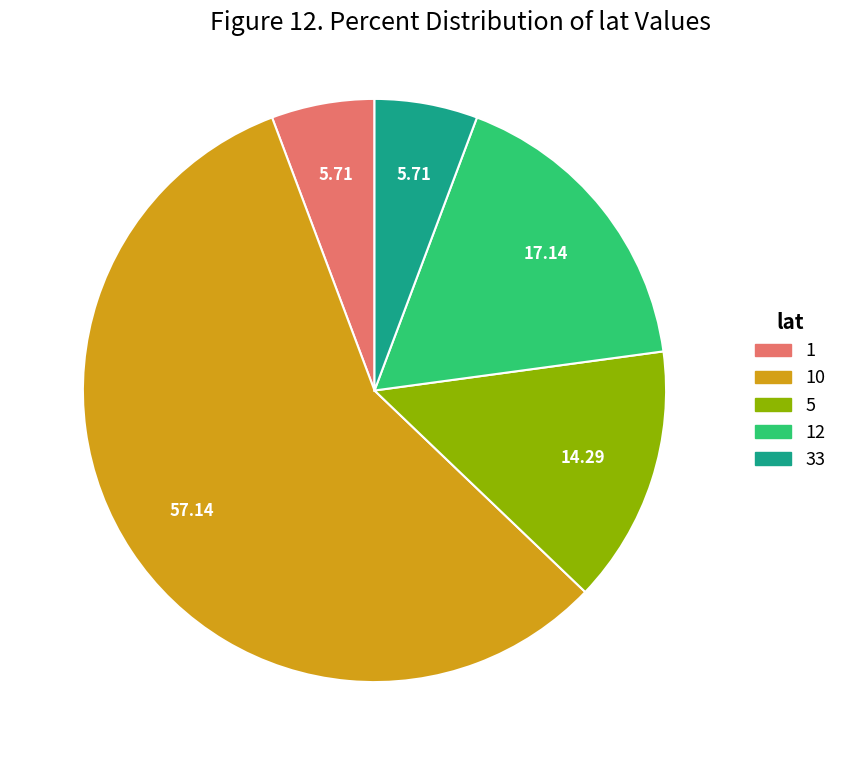

Is there a majority slice in this chart?

Yes